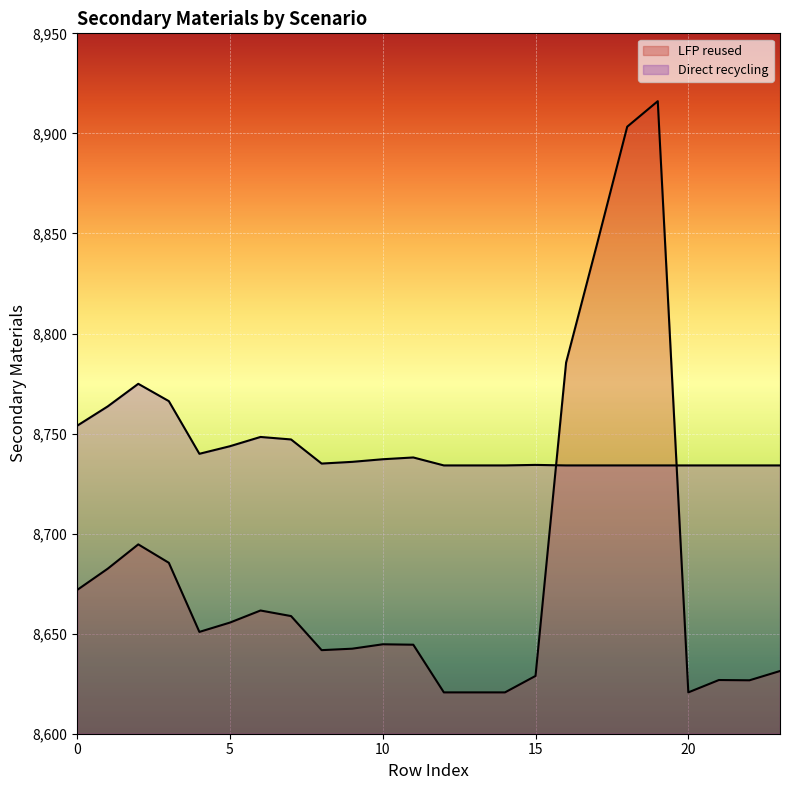

What is the value of the Direct recycling point at the 3rd from the left?

8774.9